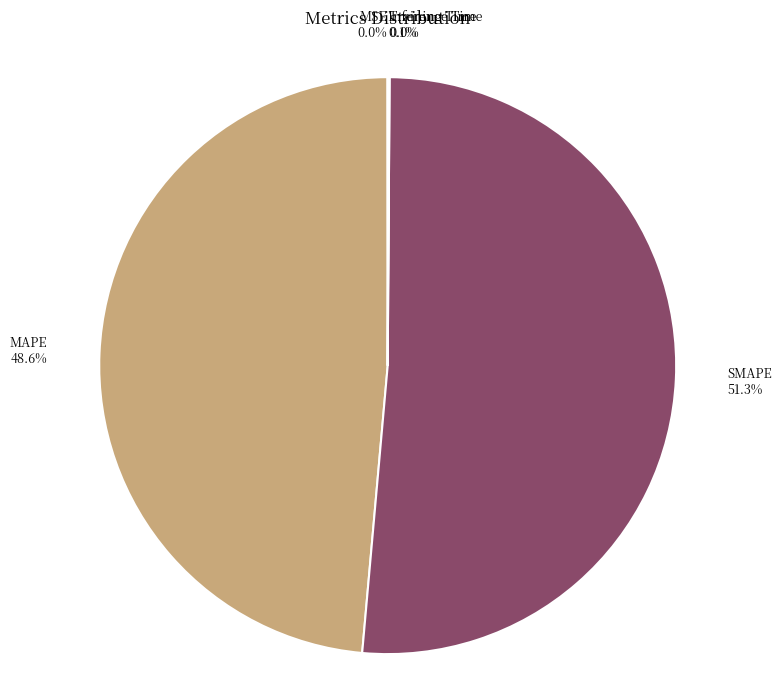

Does SMAPE account for over 50% of the chart?

Yes